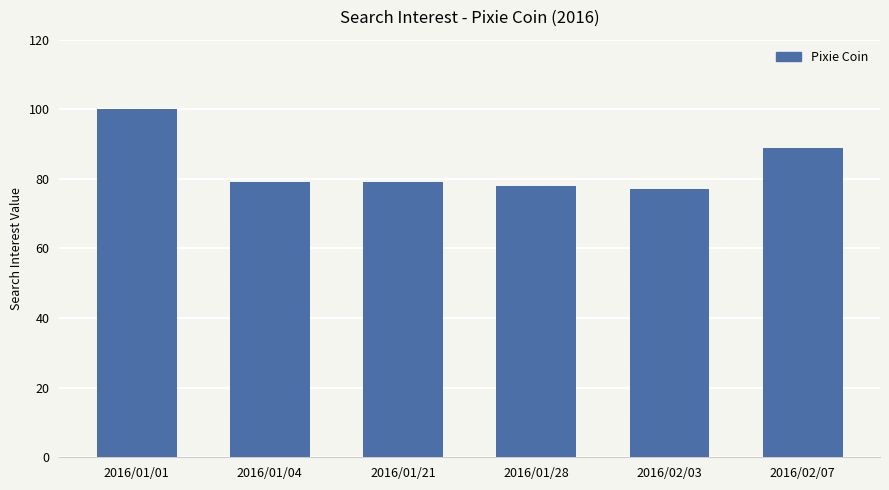

What is the change in value from 2016/01/21 to 2016/01/28?

-1